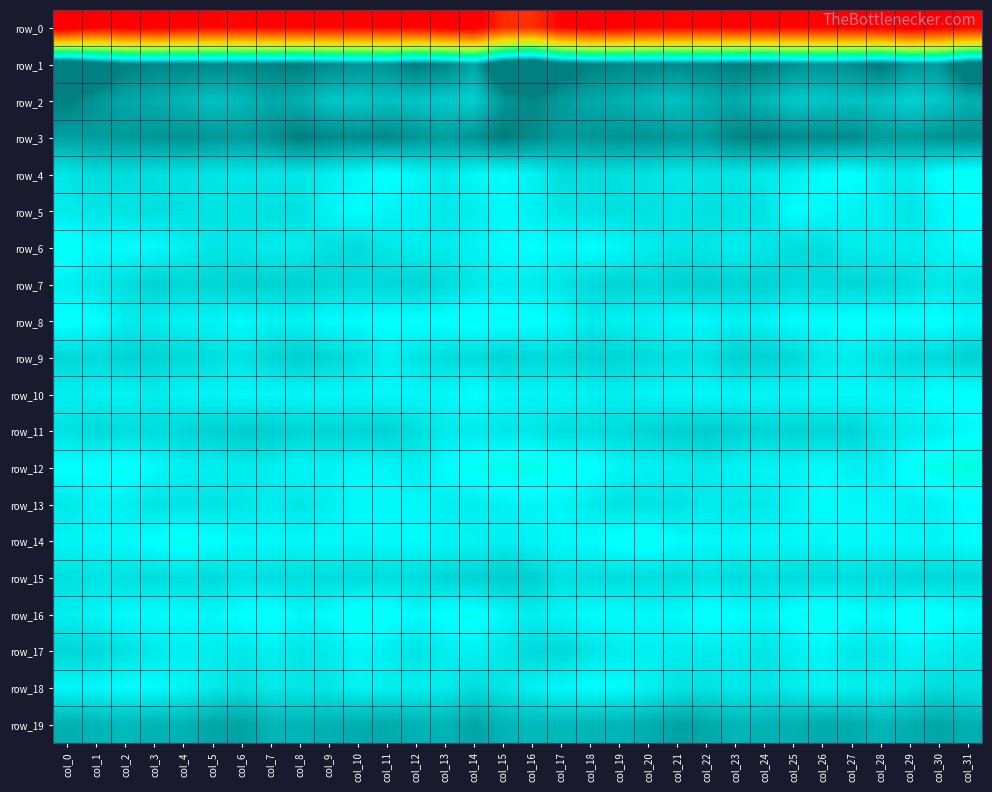

True or false: row_9 has a value of 2.0 at col_3.

False